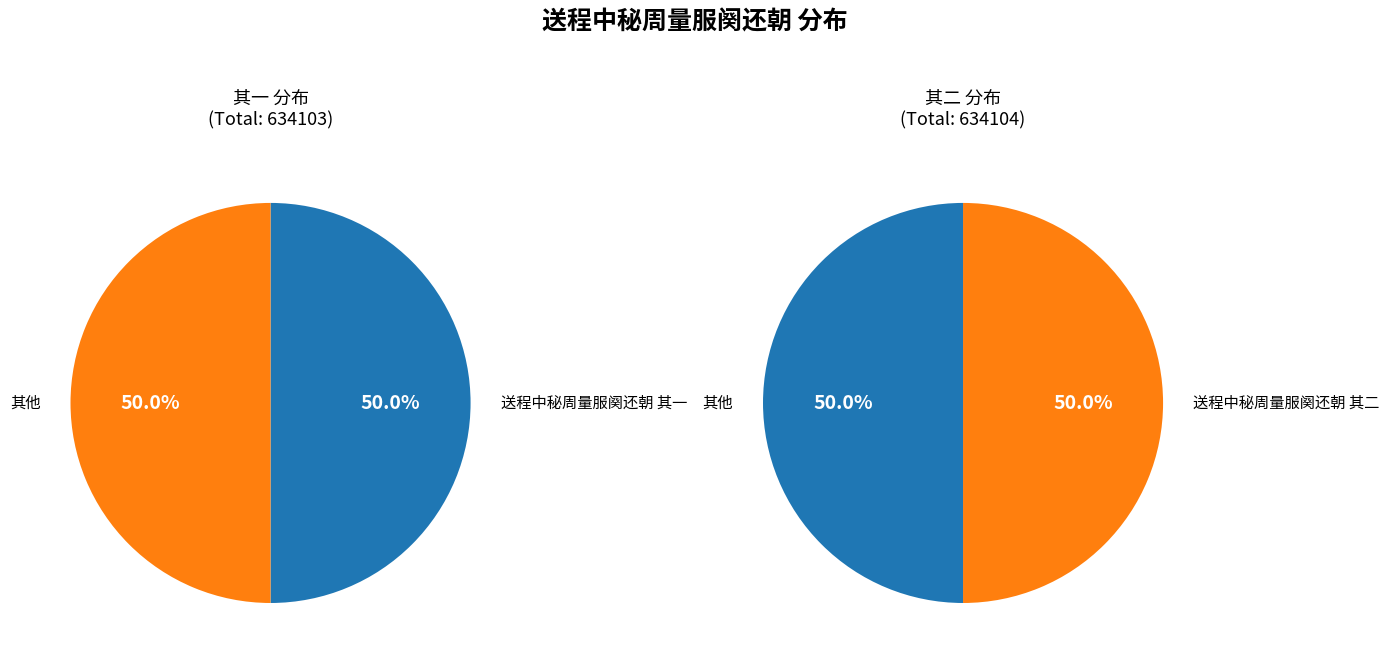

Rank the categories by value from highest to lowest.

送程中秘周量服阕还朝 其二, 送程中秘周量服阕还朝 其一